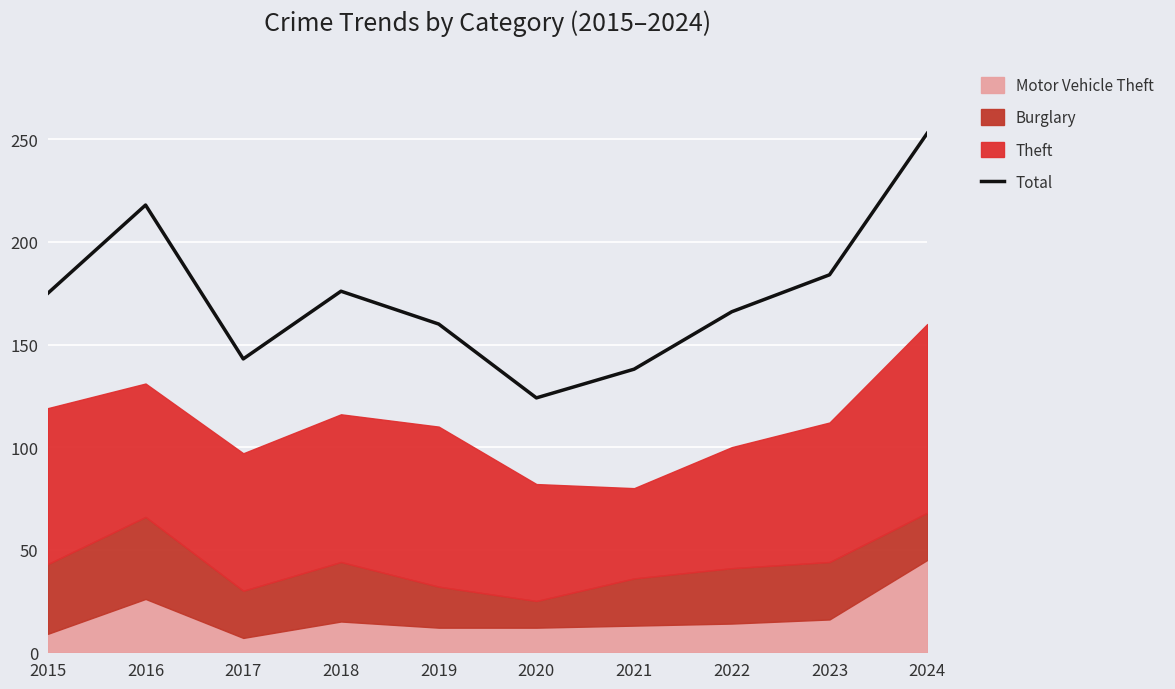

At which category does the chart reach its minimum across all series?

2020